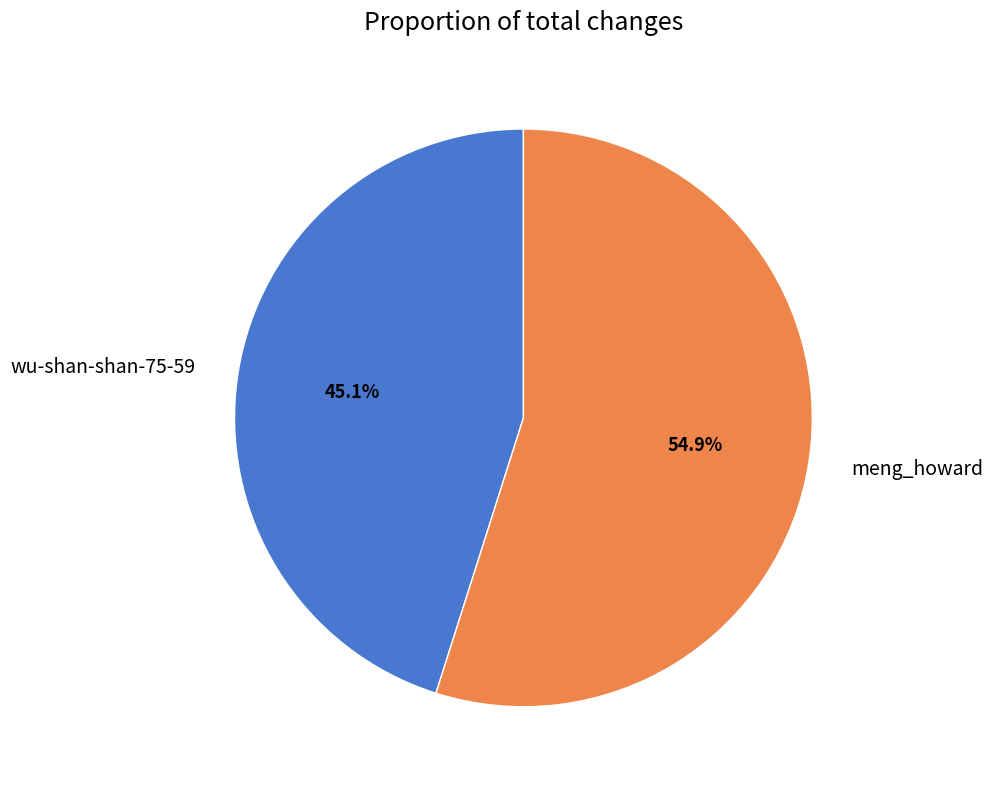

True or false: meng_howard accounts for 55% of the total.

True